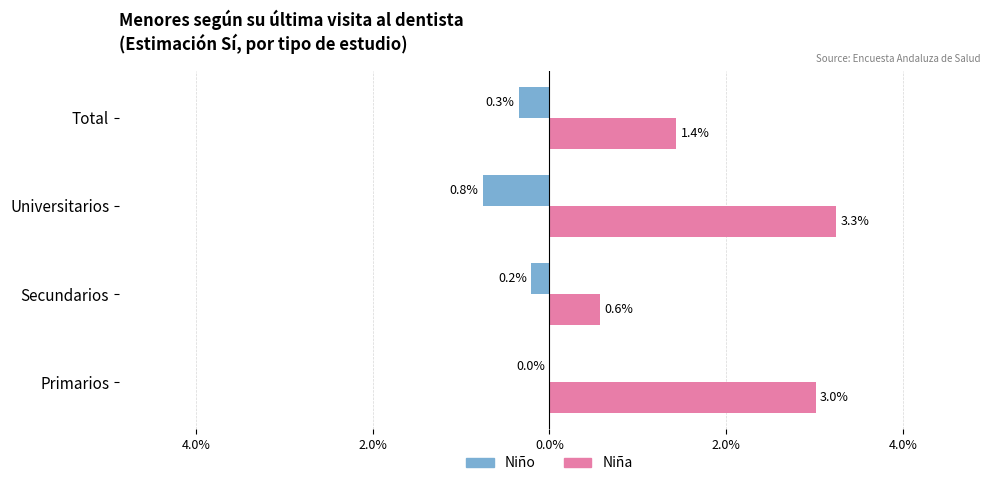

What are all the series names shown in the legend?

Niño, Niña